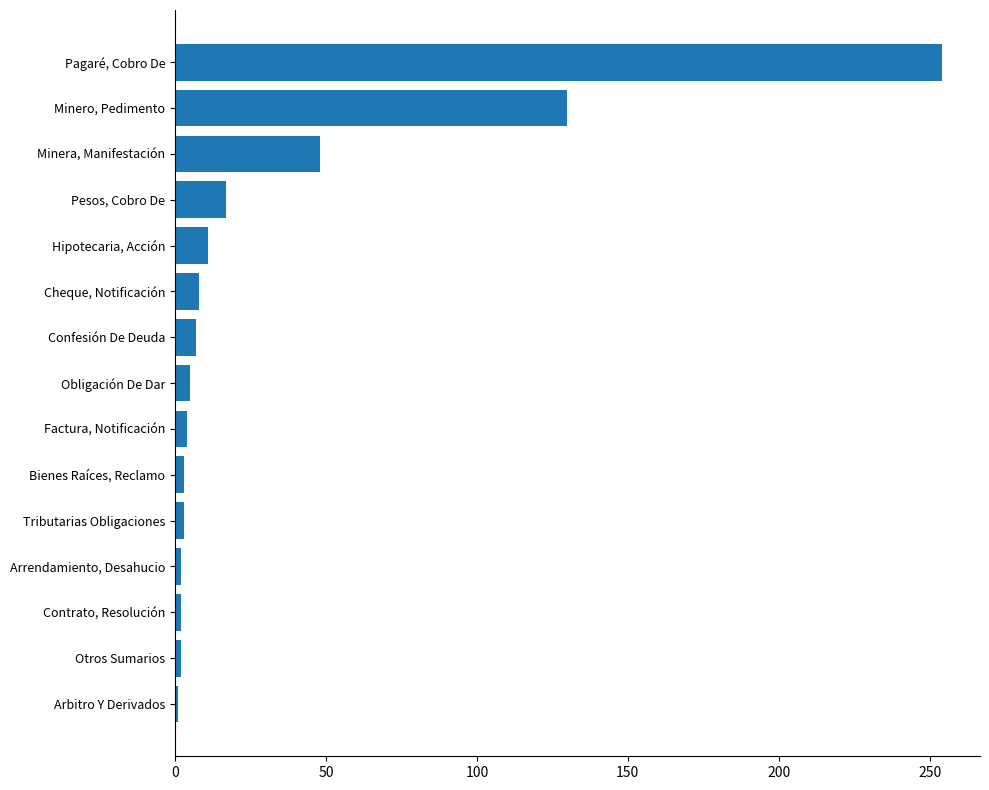

Between Minero, Pedimento and Contrato, Resolución, which is larger?

Minero, Pedimento